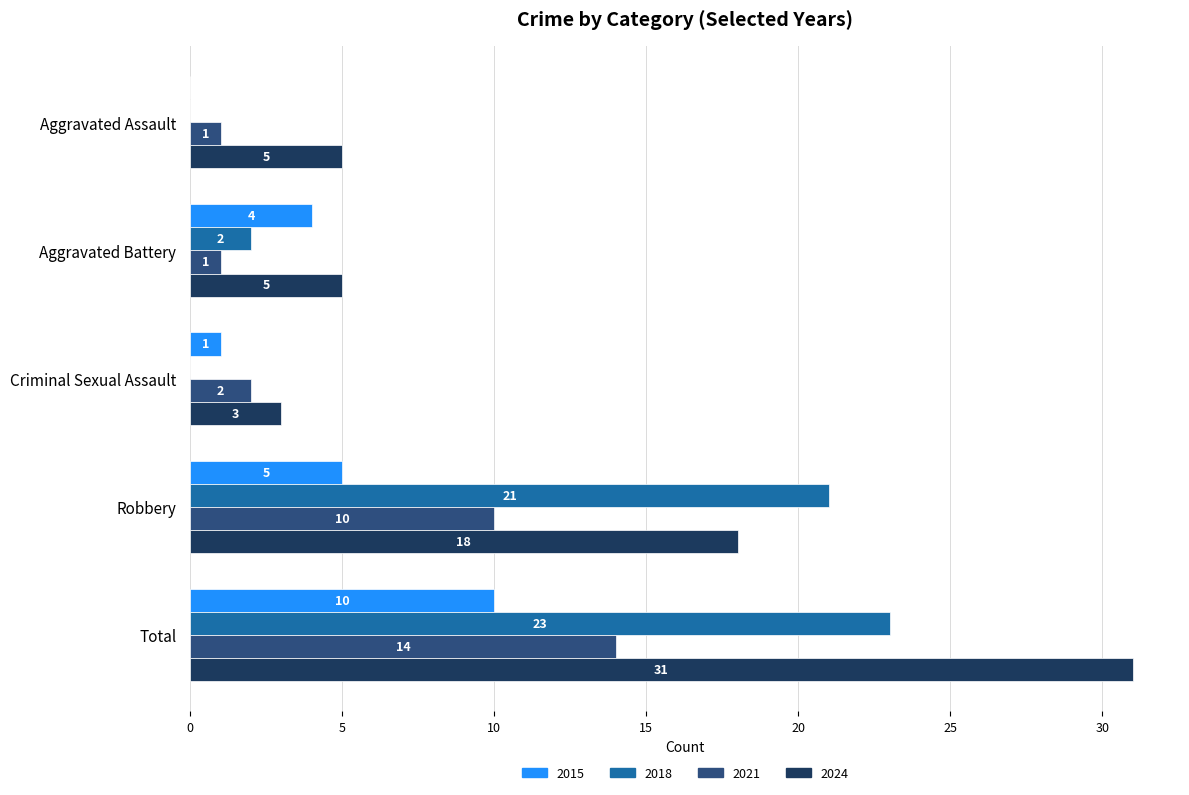

Is the value of 2024 at Criminal Sexual Assault greater than the value of 2018 at Robbery?

No